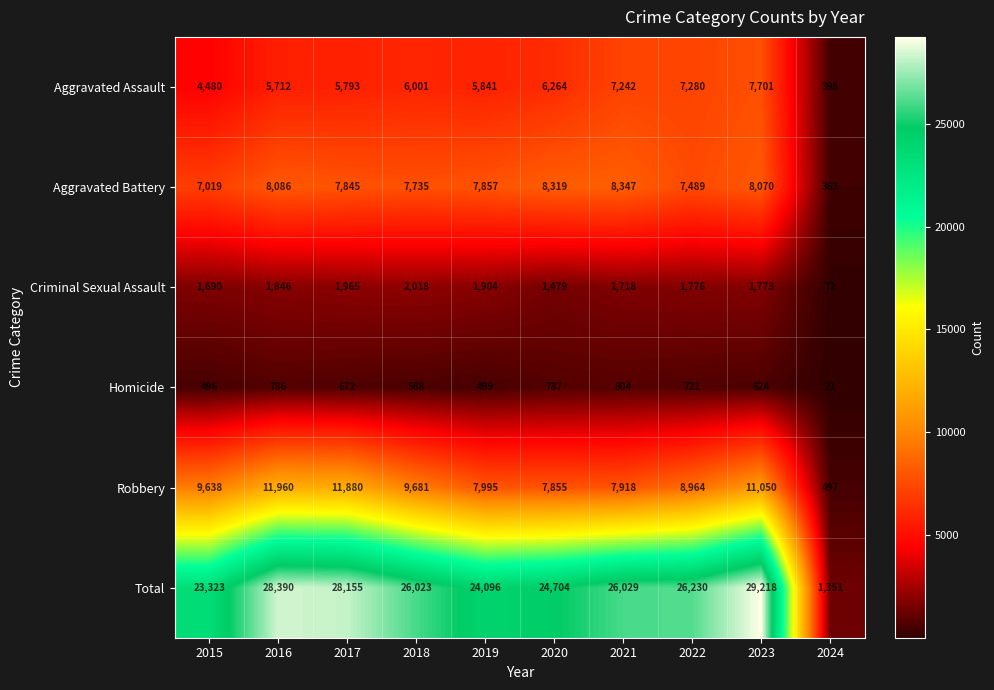

What is the sum of all Criminal Sexual Assault values?

16241